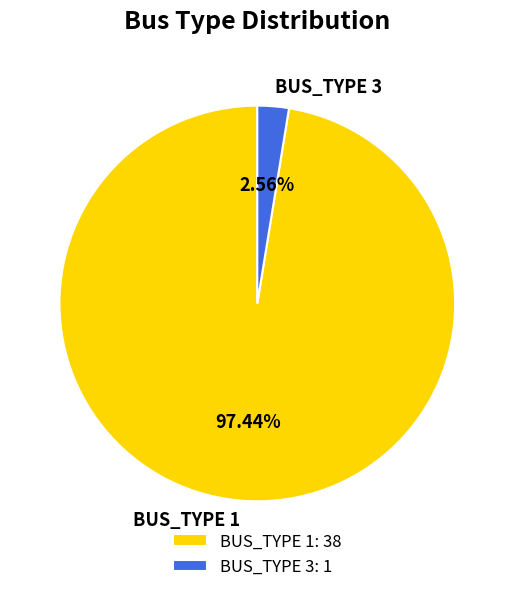

Count the number of slices in the pie.

2